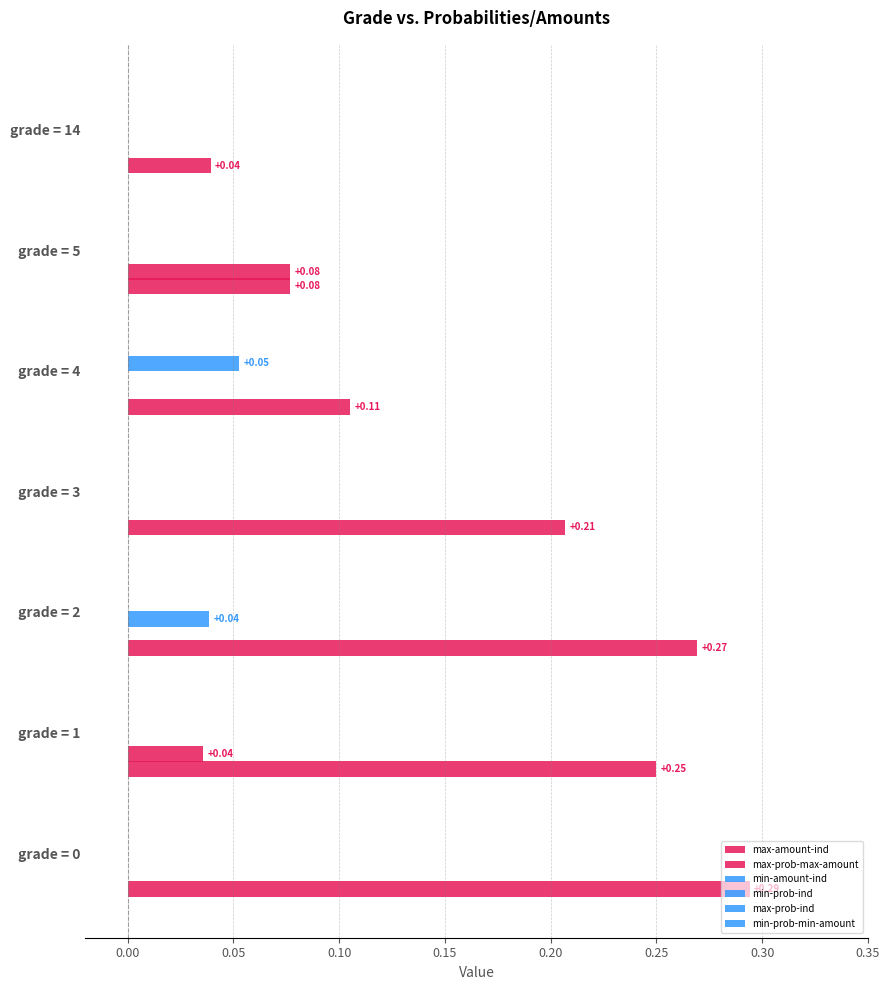

What is the difference between the second highest and minimum values in the max-amount-ind series?

0.2